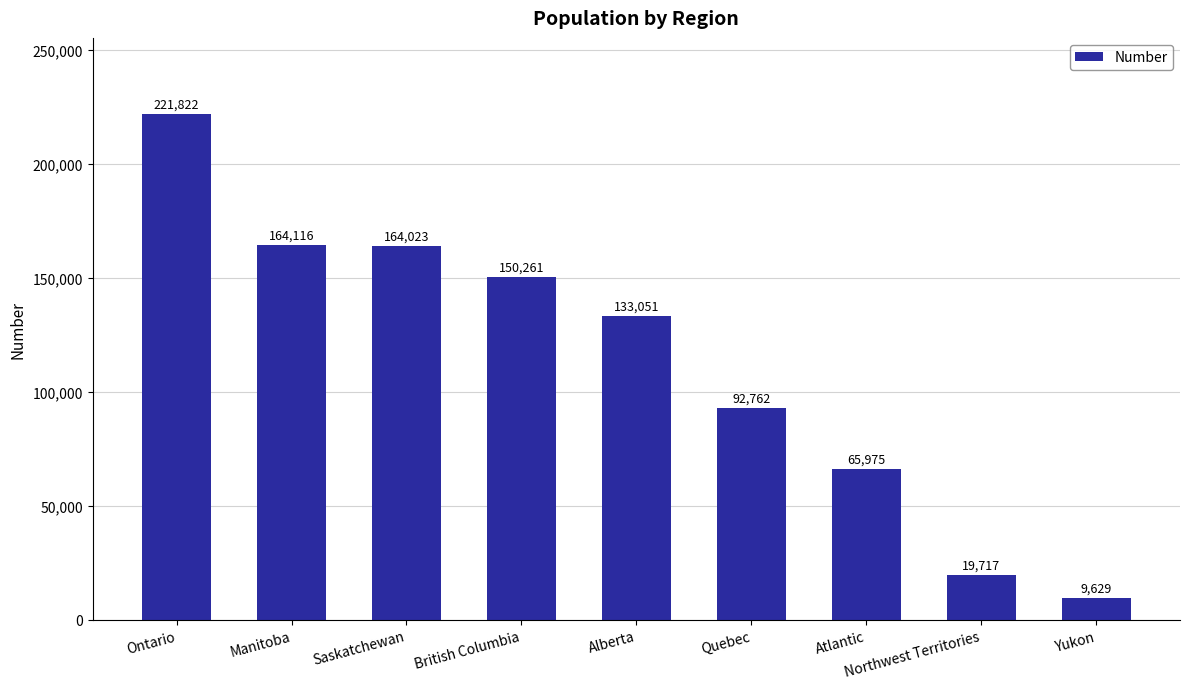

Reading left to right, extract all data points from this chart.

221822	164116	164023	150261	133051	92762	65975	19717	9629